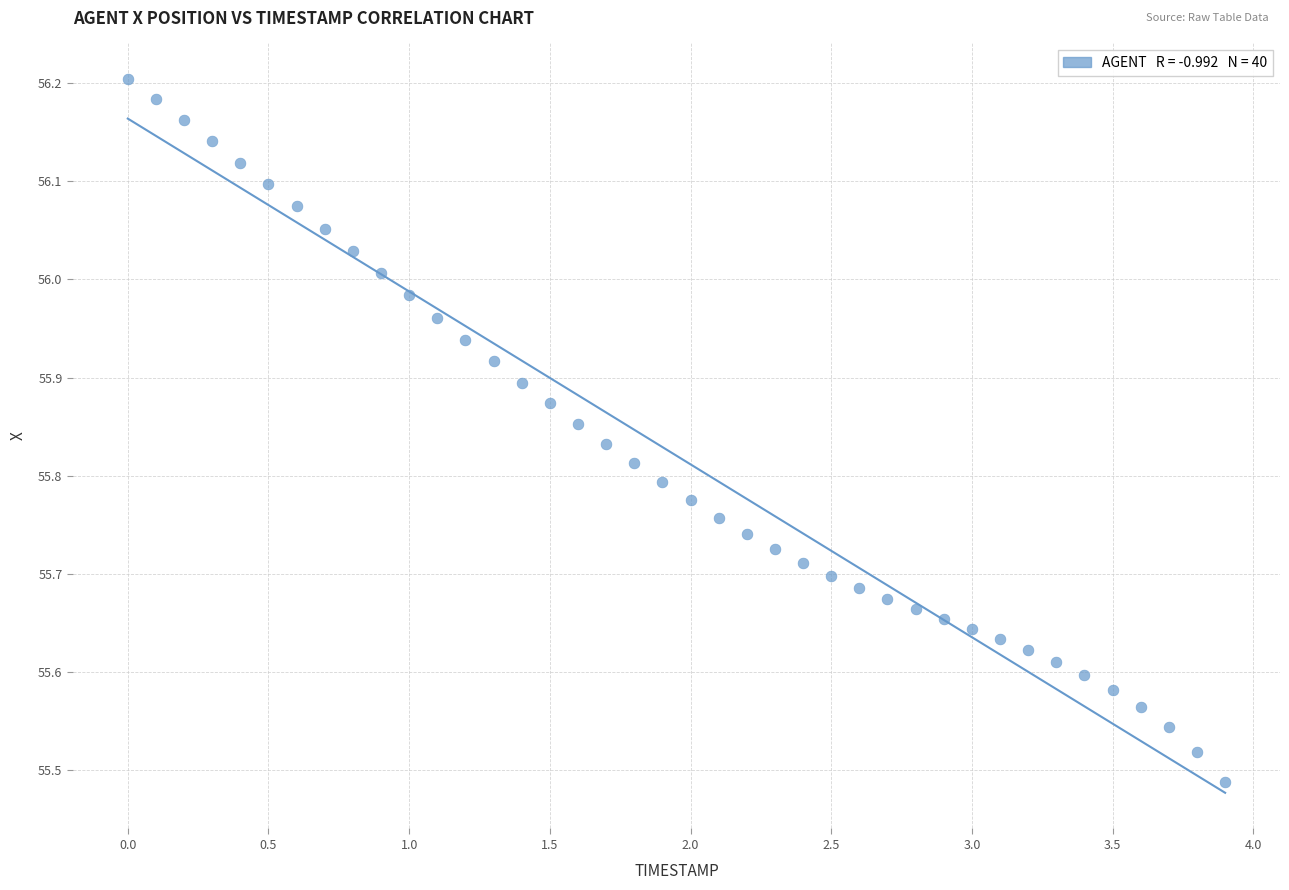

What is the range of Y values (max minus min)?

0.7